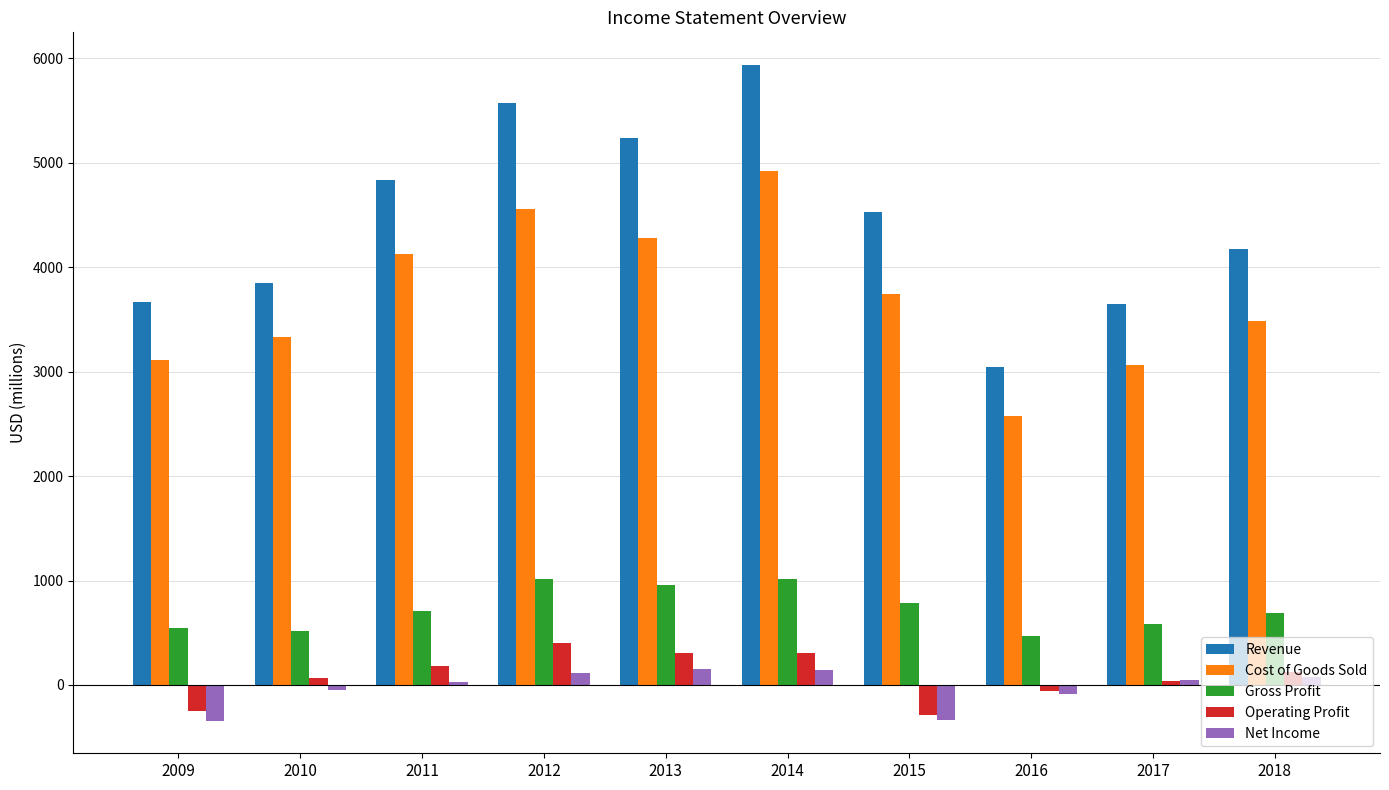

Rank the series at 2009 from lowest to highest value.

Net Income, Operating Profit, Gross Profit, Cost of Goods Sold, Revenue